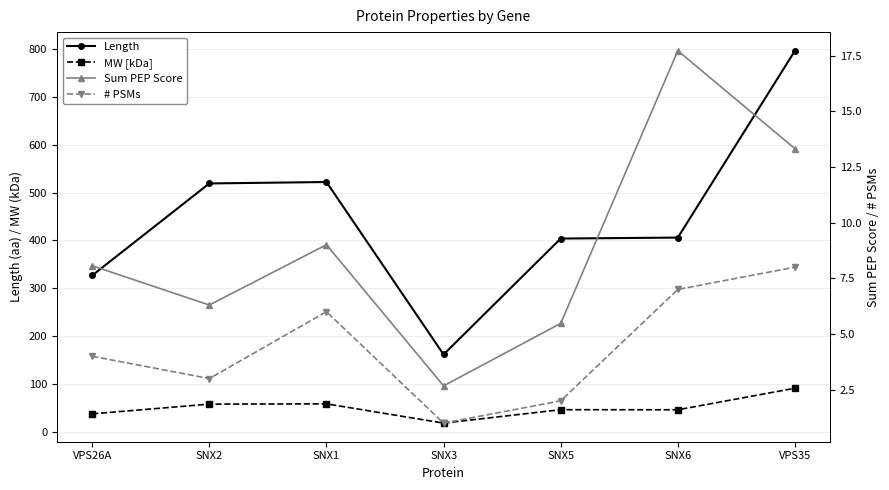

Between VPS26A and SNX2, which series saw the biggest shift?

Length